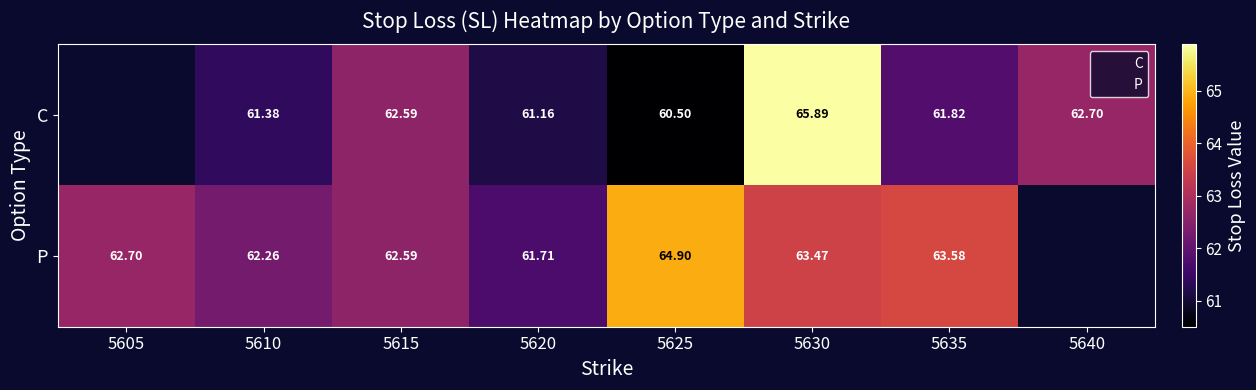

What is the maximum value shown in the chart?

65.9